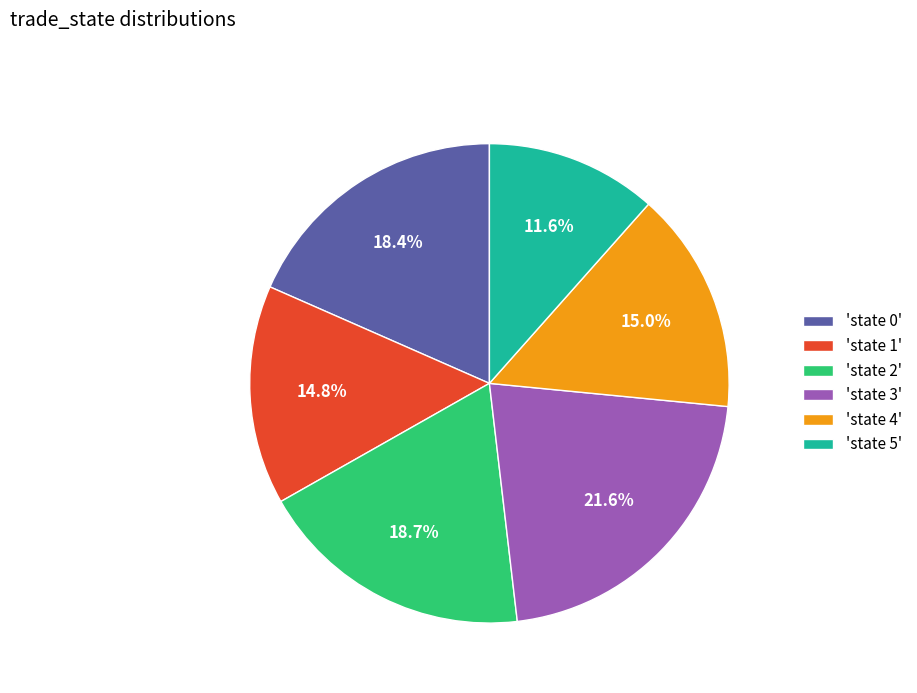

To the nearest percent, what is the average slice percentage?

17%